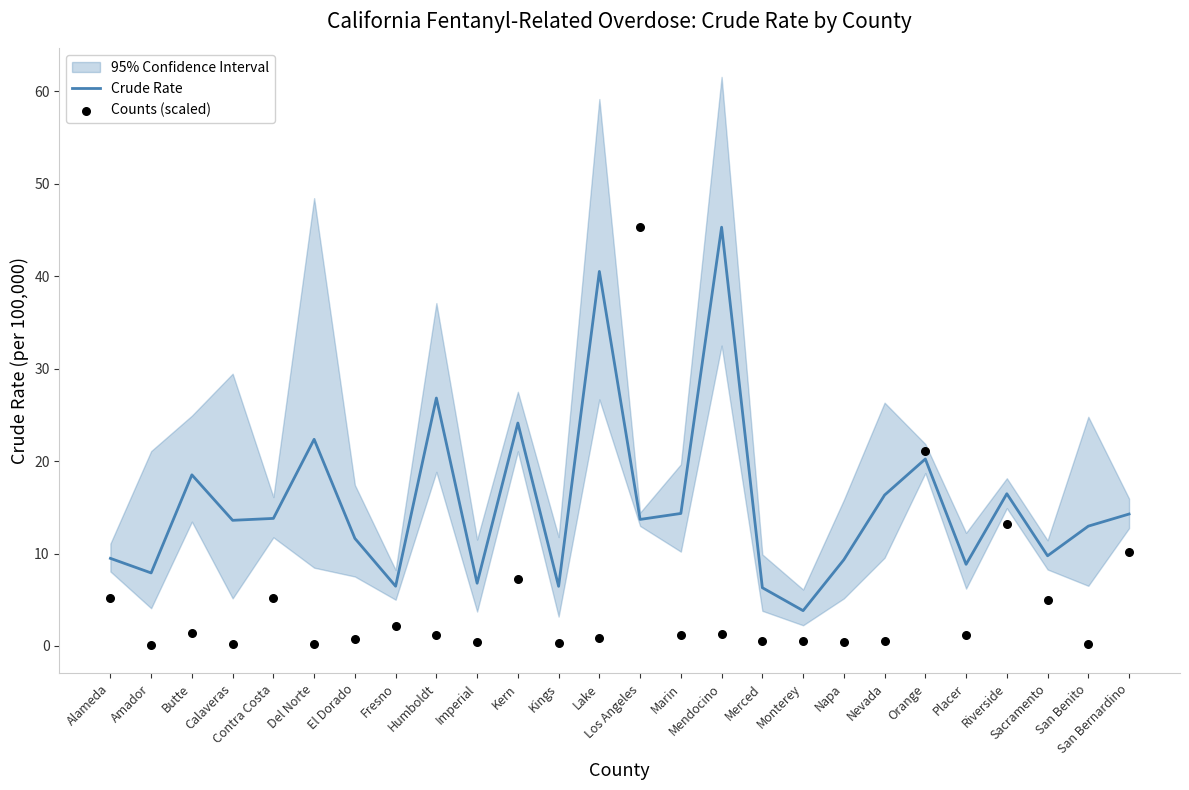

Is the value of Counts (scaled) at Monterey greater than the value of Crude Rate at Napa?

No